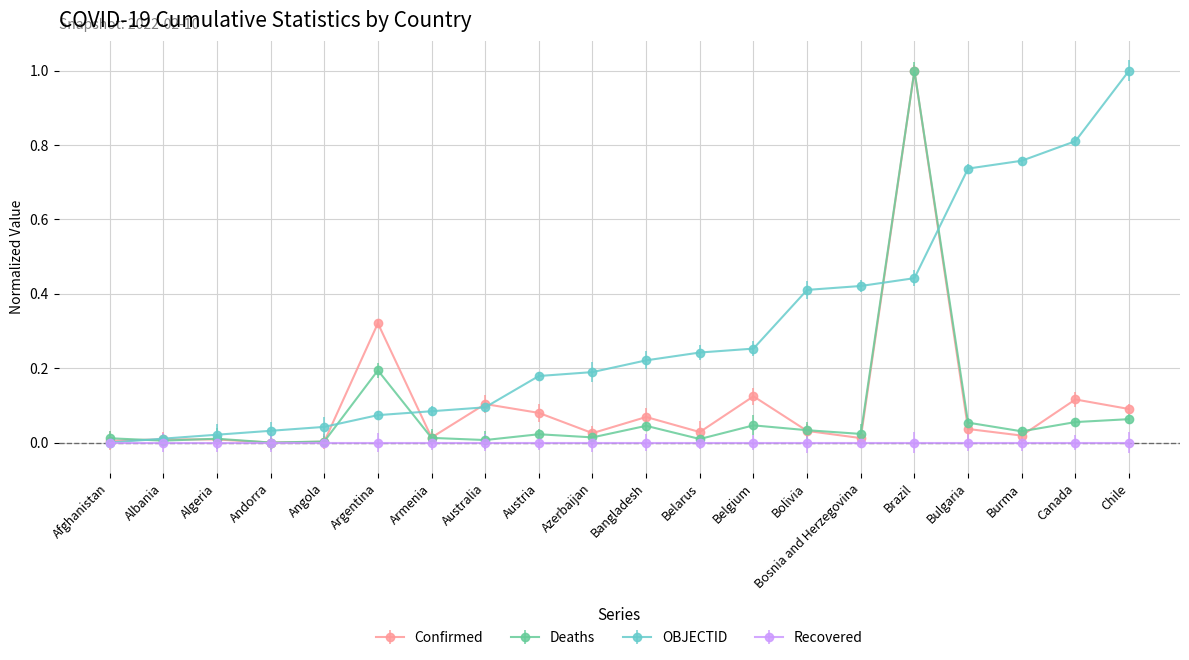

What is the sum of the Confirmed values at Albania and Belgium?

0.1